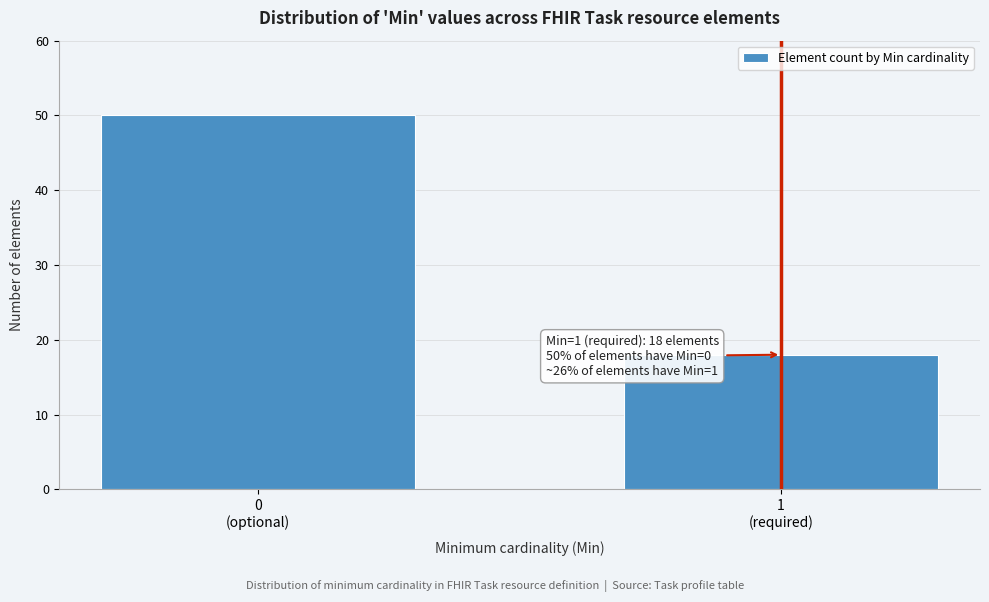

Reading left to right, extract all data points from this chart.

50	18